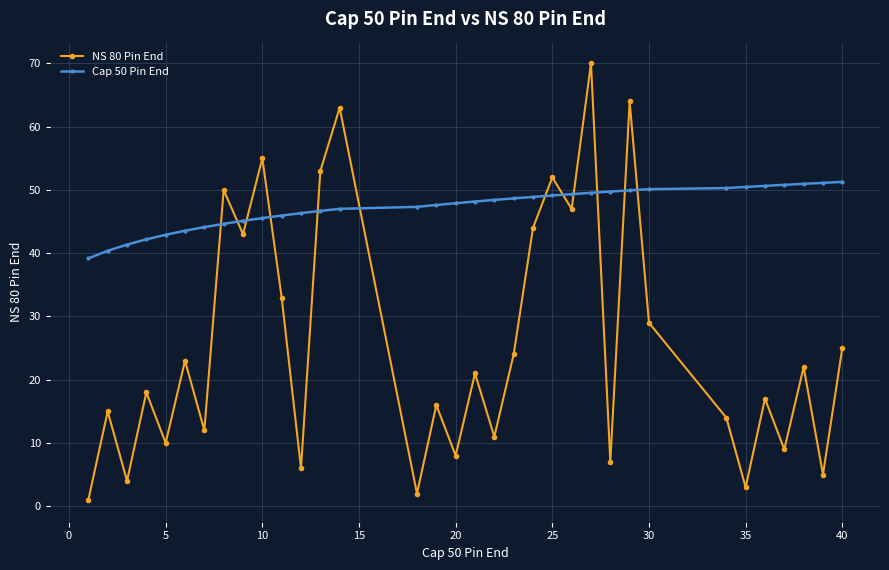

After their last crossing, which series has the higher values: NS 80 Pin End or Cap 50 Pin End?

Cap 50 Pin End